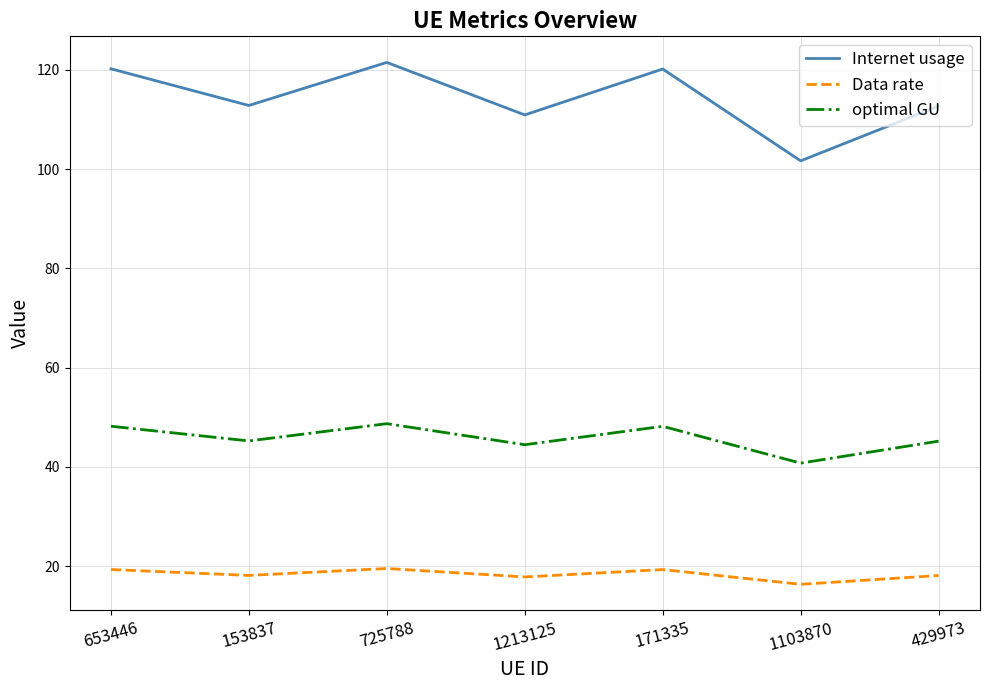

Rank the series by their average value, from highest to lowest.

Internet usage, optimal GU, Data rate